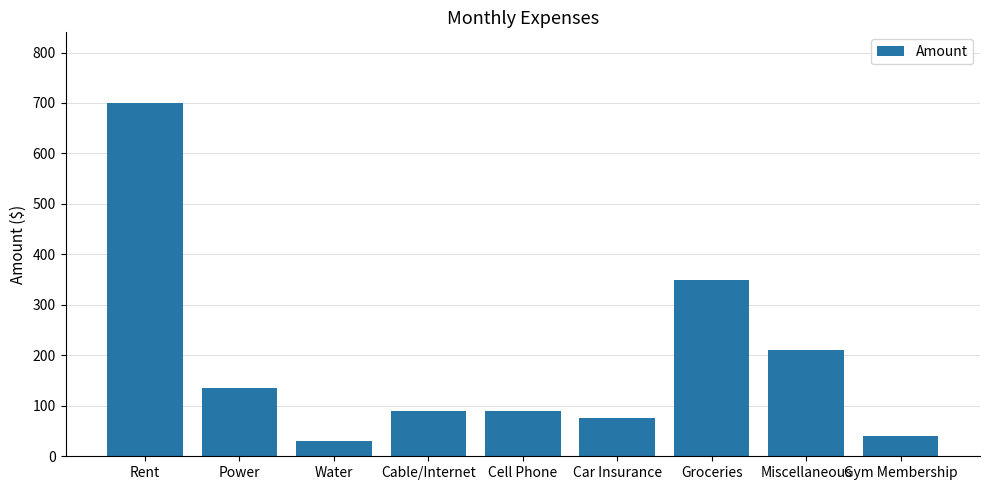

What is the minimum value shown in the chart?

30